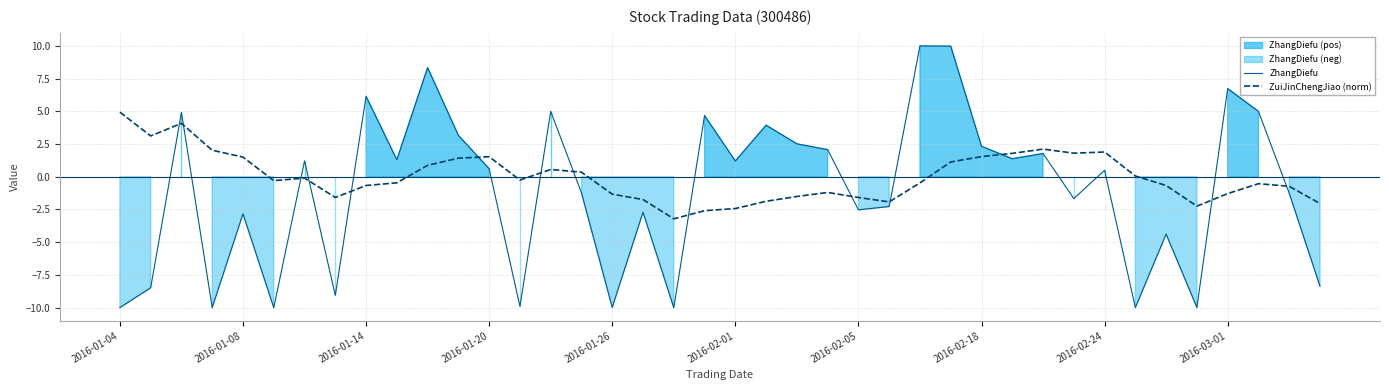

Which series ends up on top after the final intersection of ZhangDiefu and ZuiJinChengJiao (norm)?

ZuiJinChengJiao (norm)